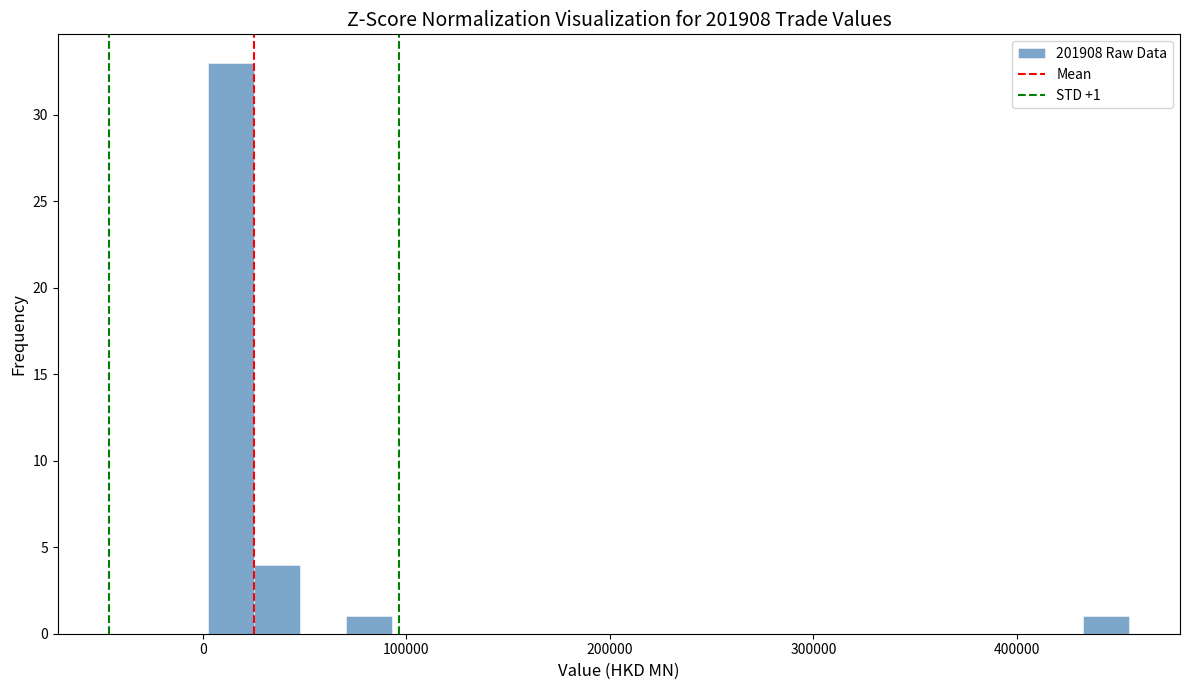

Around what value on the x-axis is the tallest bar? Give the approximate position of its centre, as read against the axis.

10000